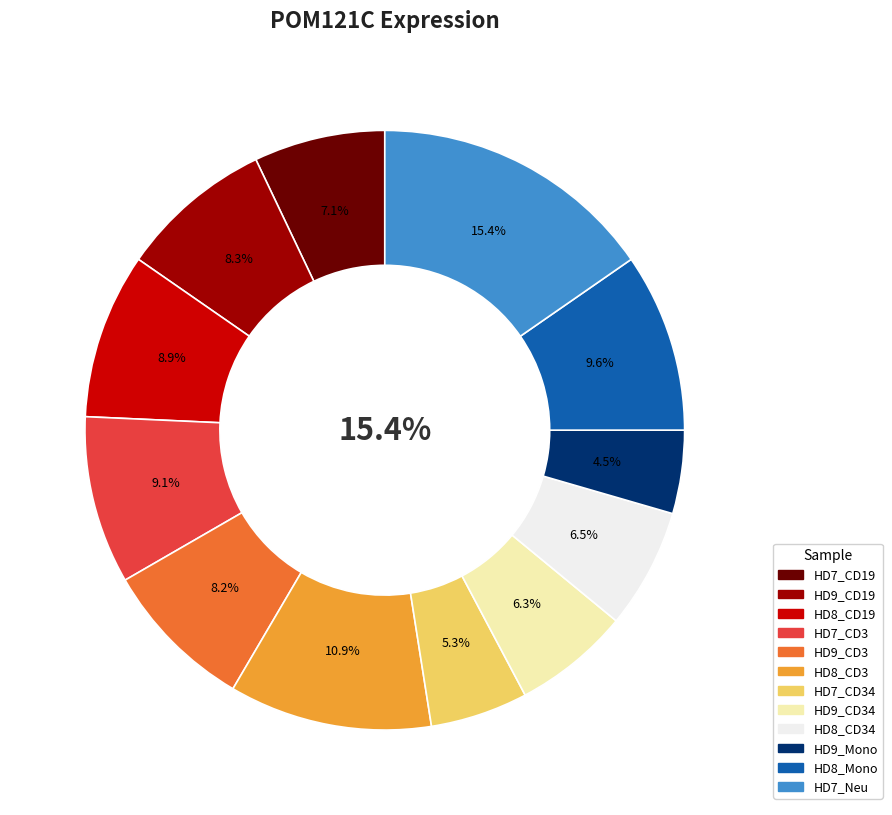

Is the sum of HD7_Neu and HD8_CD3 greater than half?

No